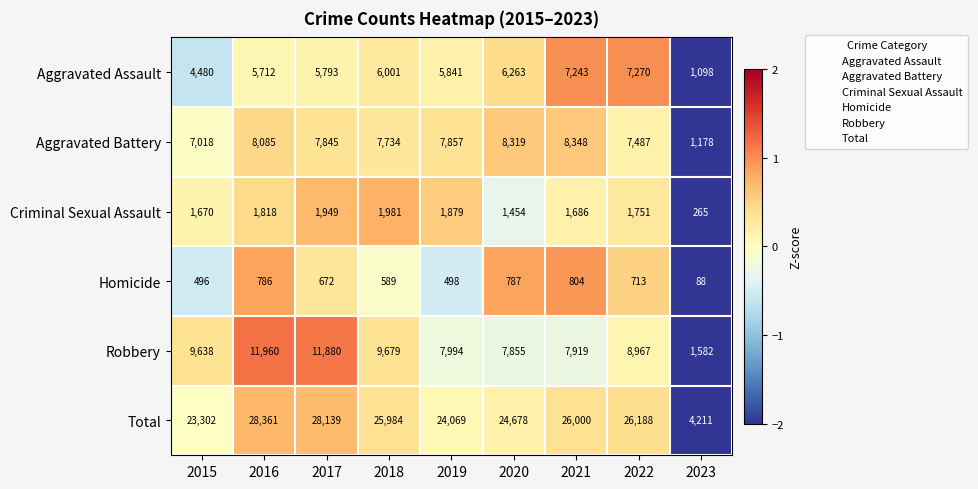

True or false: Homicide has a value of 786 at 2016.

True